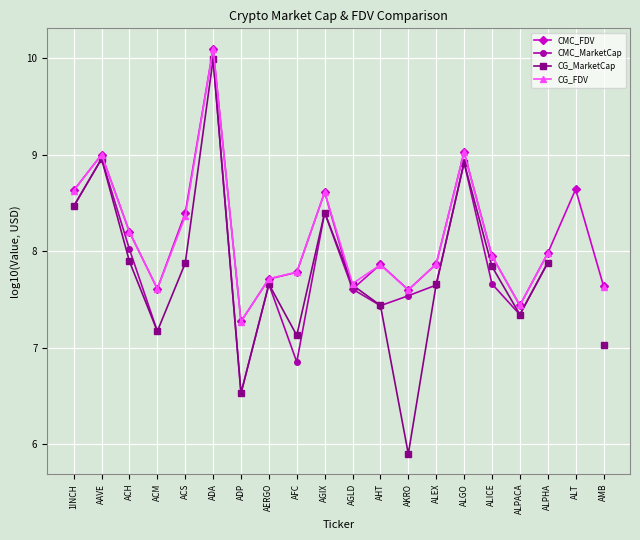

Is the value of CG_MarketCap at AGLD greater than the value of CMC_MarketCap at ACS?

No